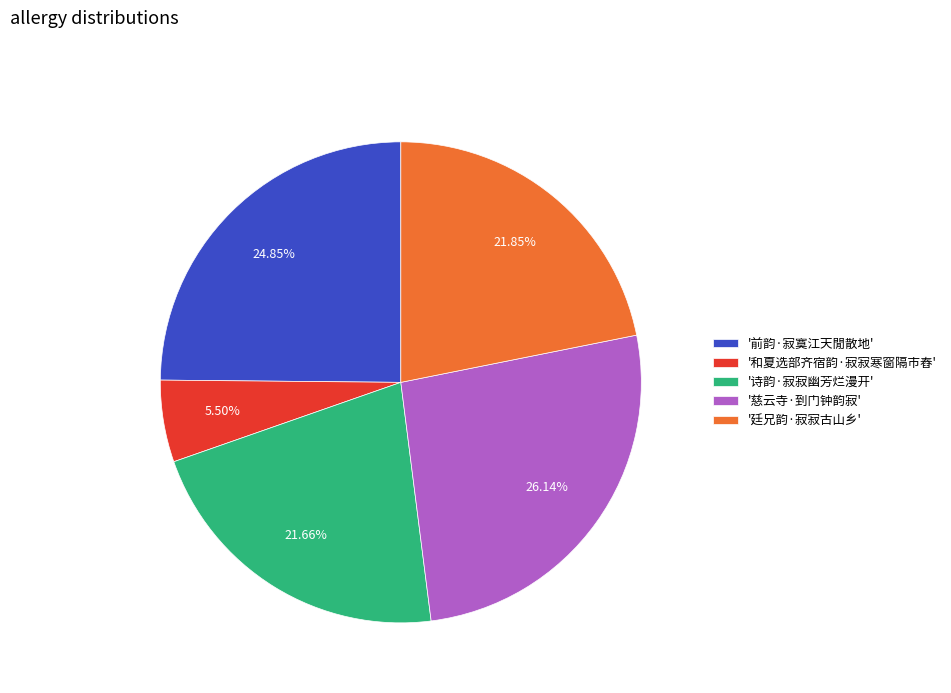

Approximately how many times larger is the value at '诗韵·寂寂幽芳烂漫开' compared to '前韵·寂寞江天閒散地'?

0.9